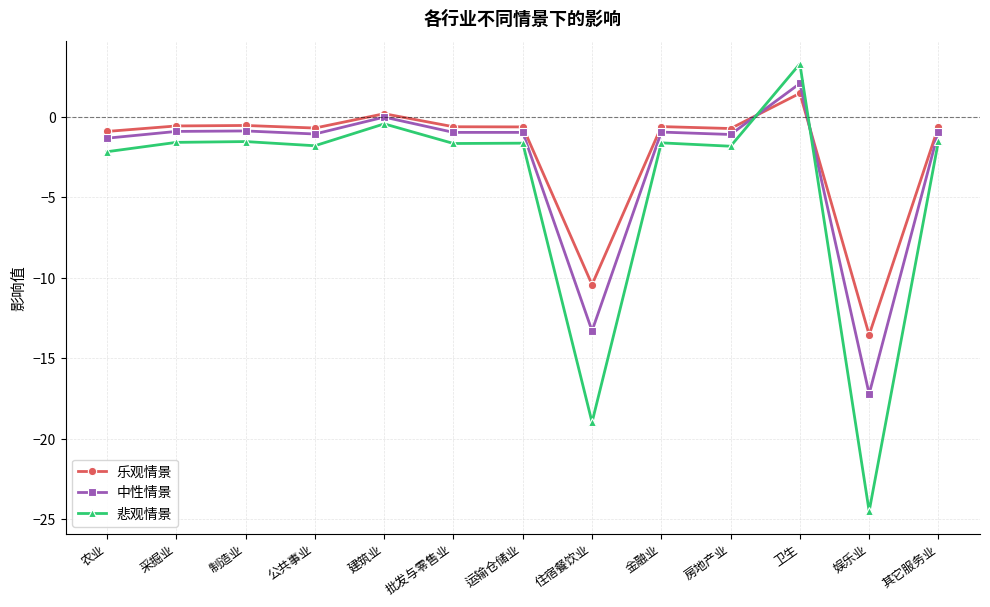

At which category is the sum across all series the highest?

卫生